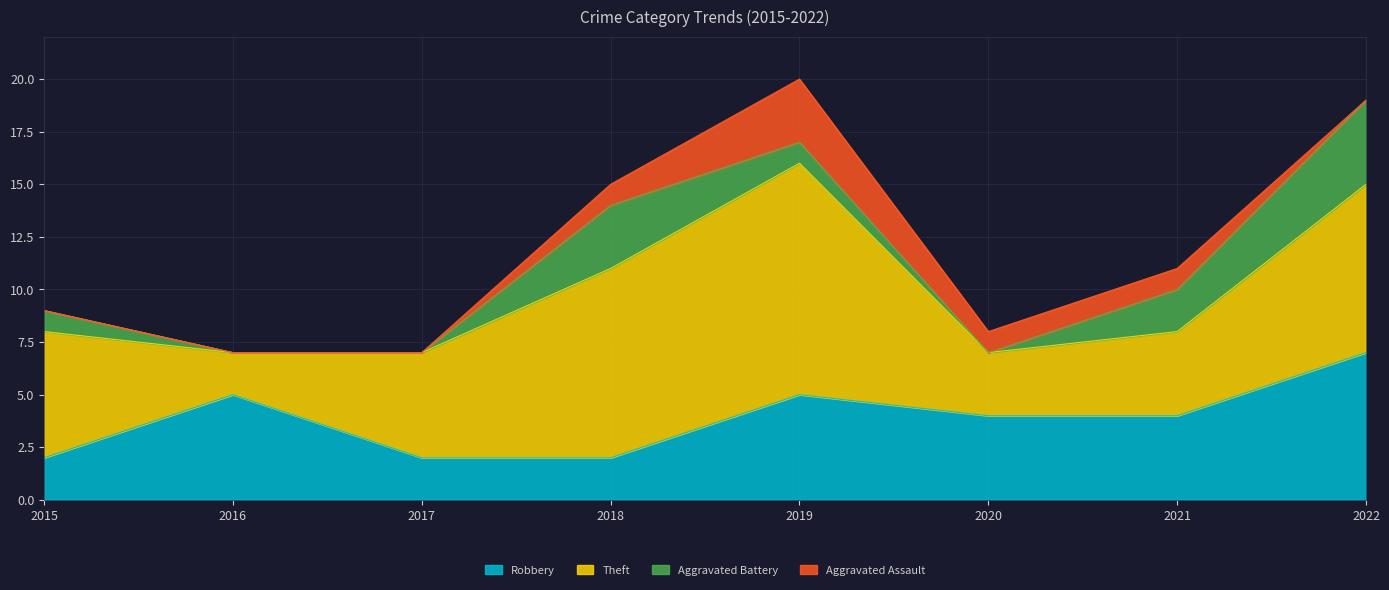

What is the difference between the maximum and minimum values in the Theft series?

9